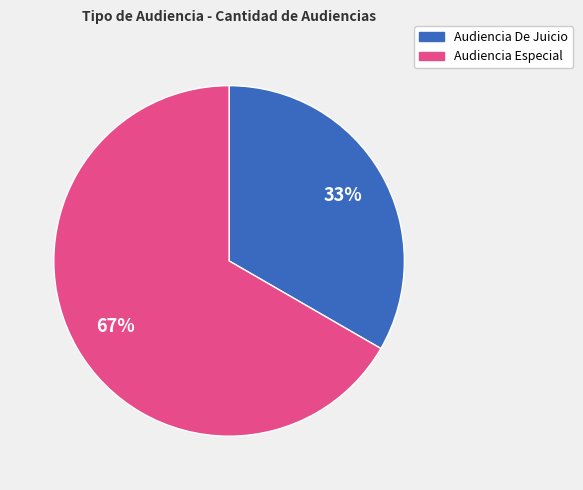

Combined, do Audiencia Especial and Audiencia De Juicio account for over 50%?

Yes